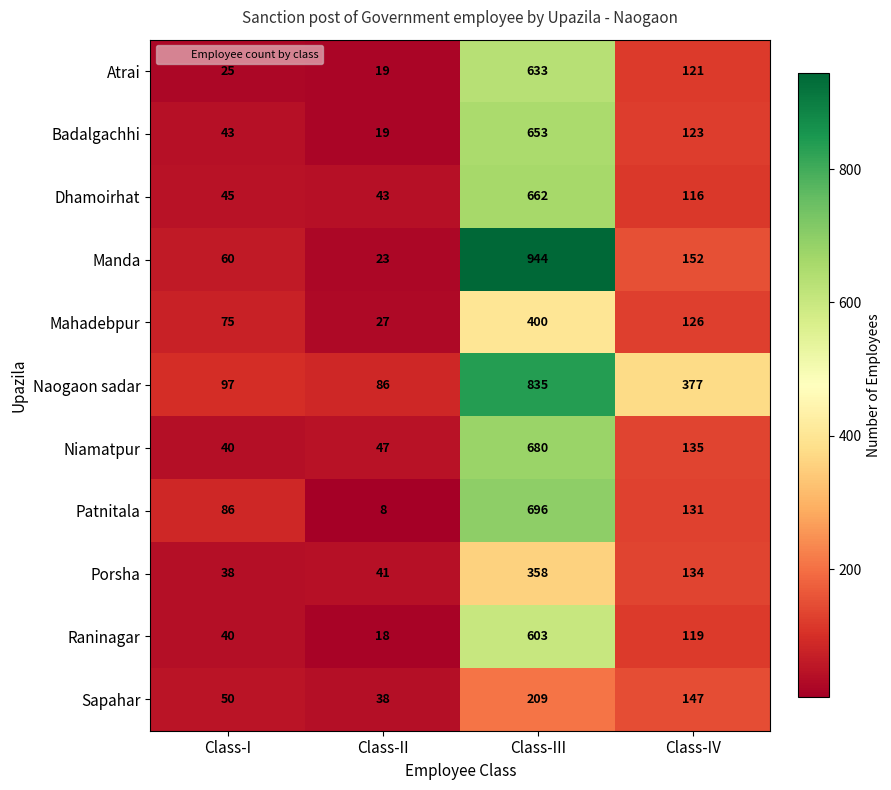

Which label corresponds to the smallest value in the chart?

Class-II